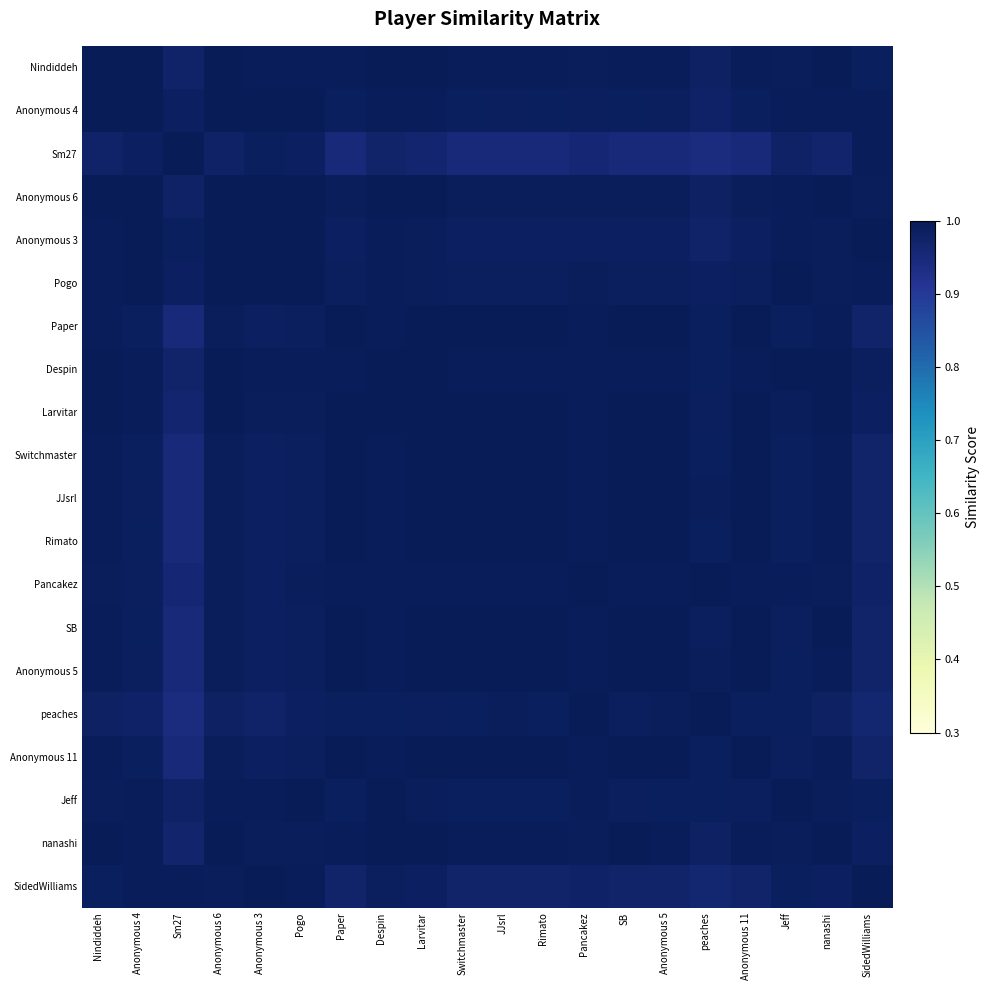

Reading left to right, what are all the values shown in this chart?

Nindiddeh: Nindiddeh=1.0	Anonymous 4=1.0	Sm27=1.0	Anonymous 6=1.0	Anonymous 3=1.0	Pogo=1.0	Paper=1.0	Despin=1.0	Larvitar=1.0	Switchmaster=1.0	JJsrl=1.0	Rimato=1.0	Pancakez=1.0	SB=1.0	Anonymous 5=1.0	peaches=1.0	Anonymous 11=1.0	Jeff=1.0	nanashi=1.0	SidedWilliams=1.0
Anonymous 4: Nindiddeh=1.0	Anonymous 4=1.0	Sm27=1.0	Anonymous 6=1.0	Anonymous 3=1.0	Pogo=1.0	Paper=1.0	Despin=1.0	Larvitar=1.0	Switchmaster=1.0	JJsrl=1.0	Rimato=1.0	Pancakez=1.0	SB=1.0	Anonymous 5=1.0	peaches=1.0	Anonymous 11=1.0	Jeff=1.0	nanashi=1.0	SidedWilliams=1.0
Sm27: Nindiddeh=1.0	Anonymous 4=1.0	Sm27=1.0	Anonymous 6=1.0	Anonymous 3=1.0	Pogo=1.0	Paper=1.0	Despin=1.0	Larvitar=1.0	Switchmaster=1.0	JJsrl=1.0	Rimato=1.0	Pancakez=1.0	SB=1.0	Anonymous 5=0.9	peaches=0.9	Anonymous 11=1.0	Jeff=1.0	nanashi=1.0	SidedWilliams=1.0
Anonymous 6: Nindiddeh=1.0	Anonymous 4=1.0	Sm27=1.0	Anonymous 6=1.0	Anonymous 3=1.0	Pogo=1.0	Paper=1.0	Despin=1.0	Larvitar=1.0	Switchmaster=1.0	JJsrl=1.0	Rimato=1.0	Pancakez=1.0	SB=1.0	Anonymous 5=1.0	peaches=1.0	Anonymous 11=1.0	Jeff=1.0	nanashi=1.0	SidedWilliams=1.0
Anonymous 3: Nindiddeh=1.0	Anonymous 4=1.0	Sm27=1.0	Anonymous 6=1.0	Anonymous 3=1.0	Pogo=1.0	Paper=1.0	Despin=1.0	Larvitar=1.0	Switchmaster=1.0	JJsrl=1.0	Rimato=1.0	Pancakez=1.0	SB=1.0	Anonymous 5=1.0	peaches=1.0	Anonymous 11=1.0	Jeff=1.0	nanashi=1.0	SidedWilliams=1.0
Pogo: Nindiddeh=1.0	Anonymous 4=1.0	Sm27=1.0	Anonymous 6=1.0	Anonymous 3=1.0	Pogo=1.0	Paper=1.0	Despin=1.0	Larvitar=1.0	Switchmaster=1.0	JJsrl=1.0	Rimato=1.0	Pancakez=1.0	SB=1.0	Anonymous 5=1.0	peaches=1.0	Anonymous 11=1.0	Jeff=1.0	nanashi=1.0	SidedWilliams=1.0
Paper: Nindiddeh=1.0	Anonymous 4=1.0	Sm27=1.0	Anonymous 6=1.0	Anonymous 3=1.0	Pogo=1.0	Paper=1.0	Despin=1.0	Larvitar=1.0	Switchmaster=1.0	JJsrl=1.0	Rimato=1.0	Pancakez=1.0	SB=1.0	Anonymous 5=1.0	peaches=1.0	Anonymous 11=1.0	Jeff=1.0	nanashi=1.0	SidedWilliams=1.0
Despin: Nindiddeh=1.0	Anonymous 4=1.0	Sm27=1.0	Anonymous 6=1.0	Anonymous 3=1.0	Pogo=1.0	Paper=1.0	Despin=1.0	Larvitar=1.0	Switchmaster=1.0	JJsrl=1.0	Rimato=1.0	Pancakez=1.0	SB=1.0	Anonymous 5=1.0	peaches=1.0	Anonymous 11=1.0	Jeff=1.0	nanashi=1.0	SidedWilliams=1.0
Larvitar: Nindiddeh=1.0	Anonymous 4=1.0	Sm27=1.0	Anonymous 6=1.0	Anonymous 3=1.0	Pogo=1.0	Paper=1.0	Despin=1.0	Larvitar=1.0	Switchmaster=1.0	JJsrl=1.0	Rimato=1.0	Pancakez=1.0	SB=1.0	Anonymous 5=1.0	peaches=1.0	Anonymous 11=1.0	Jeff=1.0	nanashi=1.0	SidedWilliams=1.0
Switchmaster: Nindiddeh=1.0	Anonymous 4=1.0	Sm27=1.0	Anonymous 6=1.0	Anonymous 3=1.0	Pogo=1.0	Paper=1.0	Despin=1.0	Larvitar=1.0	Switchmaster=1.0	JJsrl=1.0	Rimato=1.0	Pancakez=1.0	SB=1.0	Anonymous 5=1.0	peaches=1.0	Anonymous 11=1.0	Jeff=1.0	nanashi=1.0	SidedWilliams=1.0
JJsrl: Nindiddeh=1.0	Anonymous 4=1.0	Sm27=1.0	Anonymous 6=1.0	Anonymous 3=1.0	Pogo=1.0	Paper=1.0	Despin=1.0	Larvitar=1.0	Switchmaster=1.0	JJsrl=1.0	Rimato=1.0	Pancakez=1.0	SB=1.0	Anonymous 5=1.0	peaches=1.0	Anonymous 11=1.0	Jeff=1.0	nanashi=1.0	SidedWilliams=1.0
Rimato: Nindiddeh=1.0	Anonymous 4=1.0	Sm27=1.0	Anonymous 6=1.0	Anonymous 3=1.0	Pogo=1.0	Paper=1.0	Despin=1.0	Larvitar=1.0	Switchmaster=1.0	JJsrl=1.0	Rimato=1.0	Pancakez=1.0	SB=1.0	Anonymous 5=1.0	peaches=1.0	Anonymous 11=1.0	Jeff=1.0	nanashi=1.0	SidedWilliams=1.0
Pancakez: Nindiddeh=1.0	Anonymous 4=1.0	Sm27=1.0	Anonymous 6=1.0	Anonymous 3=1.0	Pogo=1.0	Paper=1.0	Despin=1.0	Larvitar=1.0	Switchmaster=1.0	JJsrl=1.0	Rimato=1.0	Pancakez=1.0	SB=1.0	Anonymous 5=1.0	peaches=1.0	Anonymous 11=1.0	Jeff=1.0	nanashi=1.0	SidedWilliams=1.0
SB: Nindiddeh=1.0	Anonymous 4=1.0	Sm27=1.0	Anonymous 6=1.0	Anonymous 3=1.0	Pogo=1.0	Paper=1.0	Despin=1.0	Larvitar=1.0	Switchmaster=1.0	JJsrl=1.0	Rimato=1.0	Pancakez=1.0	SB=1.0	Anonymous 5=1.0	peaches=1.0	Anonymous 11=1.0	Jeff=1.0	nanashi=1.0	SidedWilliams=1.0
Anonymous 5: Nindiddeh=1.0	Anonymous 4=1.0	Sm27=0.9	Anonymous 6=1.0	Anonymous 3=1.0	Pogo=1.0	Paper=1.0	Despin=1.0	Larvitar=1.0	Switchmaster=1.0	JJsrl=1.0	Rimato=1.0	Pancakez=1.0	SB=1.0	Anonymous 5=1.0	peaches=1.0	Anonymous 11=1.0	Jeff=1.0	nanashi=1.0	SidedWilliams=1.0
peaches: Nindiddeh=1.0	Anonymous 4=1.0	Sm27=0.9	Anonymous 6=1.0	Anonymous 3=1.0	Pogo=1.0	Paper=1.0	Despin=1.0	Larvitar=1.0	Switchmaster=1.0	JJsrl=1.0	Rimato=1.0	Pancakez=1.0	SB=1.0	Anonymous 5=1.0	peaches=1.0	Anonymous 11=1.0	Jeff=1.0	nanashi=1.0	SidedWilliams=1.0
Anonymous 11: Nindiddeh=1.0	Anonymous 4=1.0	Sm27=1.0	Anonymous 6=1.0	Anonymous 3=1.0	Pogo=1.0	Paper=1.0	Despin=1.0	Larvitar=1.0	Switchmaster=1.0	JJsrl=1.0	Rimato=1.0	Pancakez=1.0	SB=1.0	Anonymous 5=1.0	peaches=1.0	Anonymous 11=1.0	Jeff=1.0	nanashi=1.0	SidedWilliams=1.0
Jeff: Nindiddeh=1.0	Anonymous 4=1.0	Sm27=1.0	Anonymous 6=1.0	Anonymous 3=1.0	Pogo=1.0	Paper=1.0	Despin=1.0	Larvitar=1.0	Switchmaster=1.0	JJsrl=1.0	Rimato=1.0	Pancakez=1.0	SB=1.0	Anonymous 5=1.0	peaches=1.0	Anonymous 11=1.0	Jeff=1.0	nanashi=1.0	SidedWilliams=1.0
nanashi: Nindiddeh=1.0	Anonymous 4=1.0	Sm27=1.0	Anonymous 6=1.0	Anonymous 3=1.0	Pogo=1.0	Paper=1.0	Despin=1.0	Larvitar=1.0	Switchmaster=1.0	JJsrl=1.0	Rimato=1.0	Pancakez=1.0	SB=1.0	Anonymous 5=1.0	peaches=1.0	Anonymous 11=1.0	Jeff=1.0	nanashi=1.0	SidedWilliams=1.0
SidedWilliams: Nindiddeh=1.0	Anonymous 4=1.0	Sm27=1.0	Anonymous 6=1.0	Anonymous 3=1.0	Pogo=1.0	Paper=1.0	Despin=1.0	Larvitar=1.0	Switchmaster=1.0	JJsrl=1.0	Rimato=1.0	Pancakez=1.0	SB=1.0	Anonymous 5=1.0	peaches=1.0	Anonymous 11=1.0	Jeff=1.0	nanashi=1.0	SidedWilliams=1.0